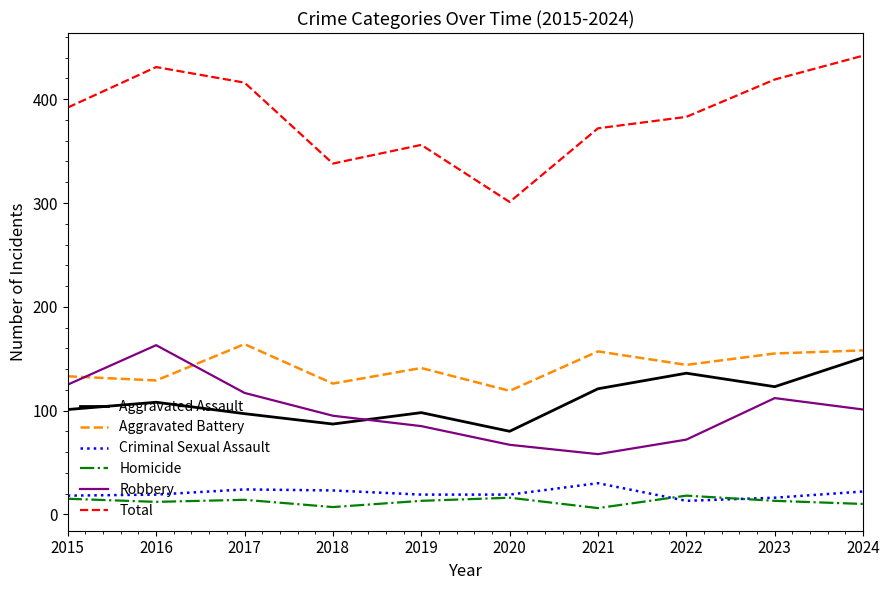

What is the maximum value for Total?

442